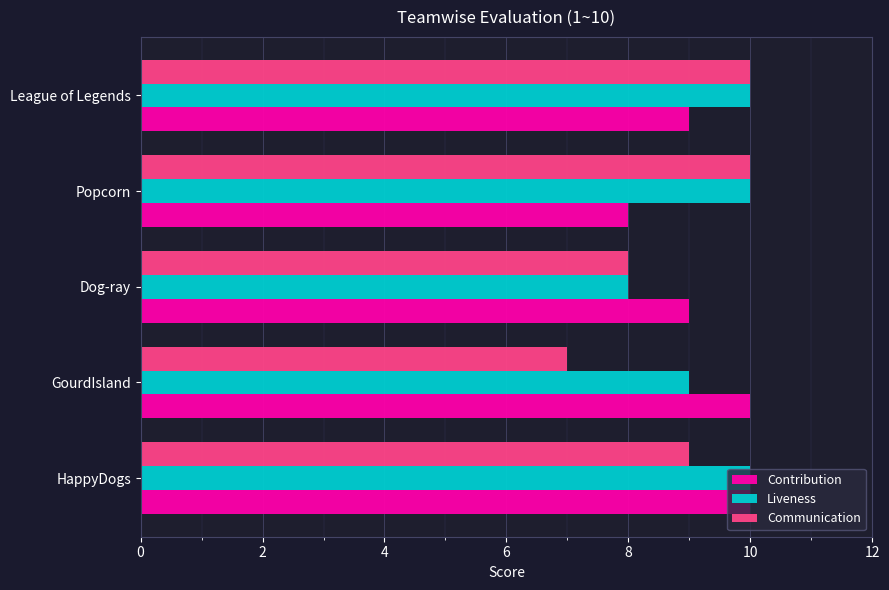

Read the Contribution value at GourdIsland.

10